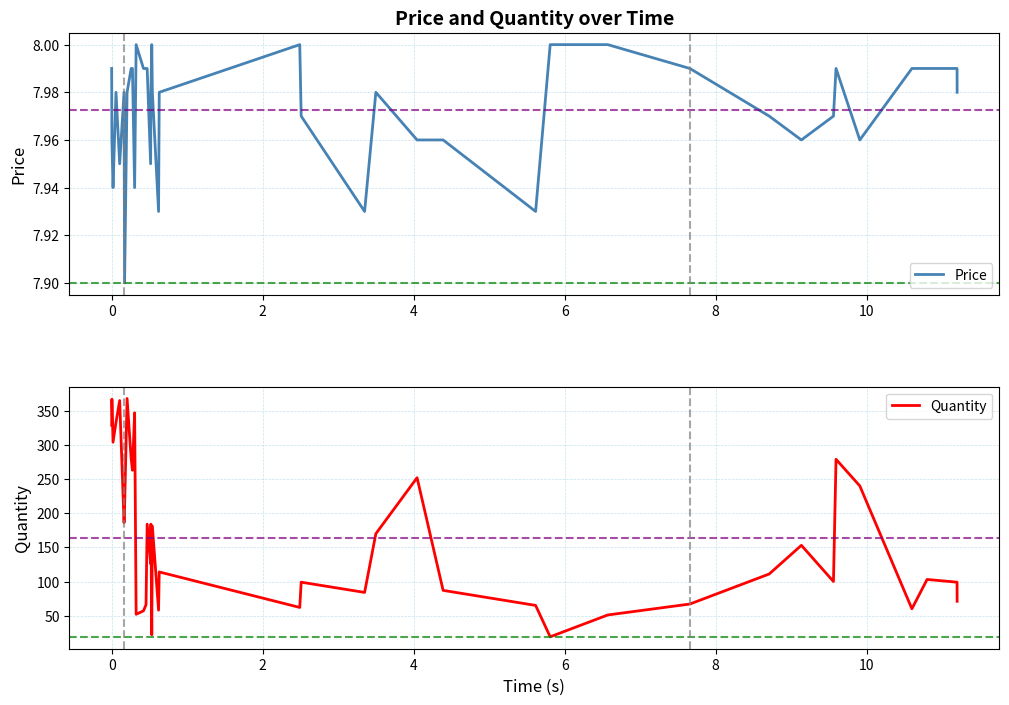

Rank the series by their maximum value, from lowest to highest.

Price, Quantity